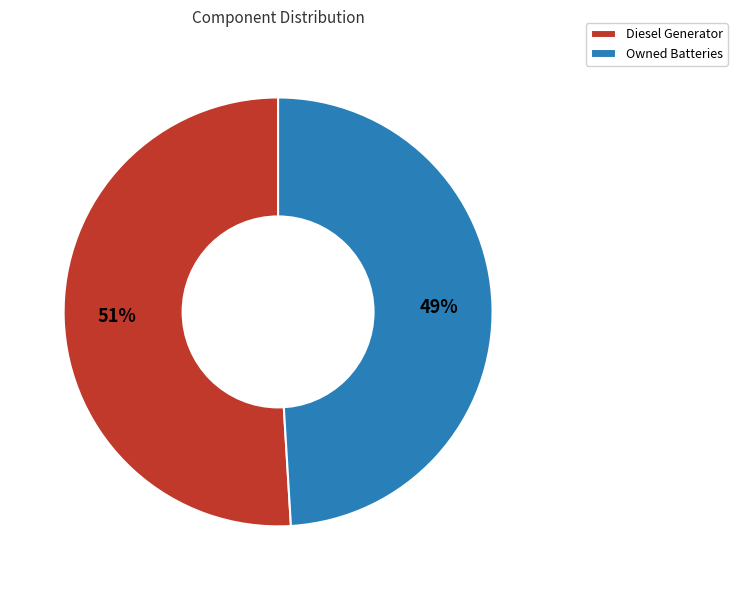

Which category has the smallest portion of the pie?

Owned Batteries